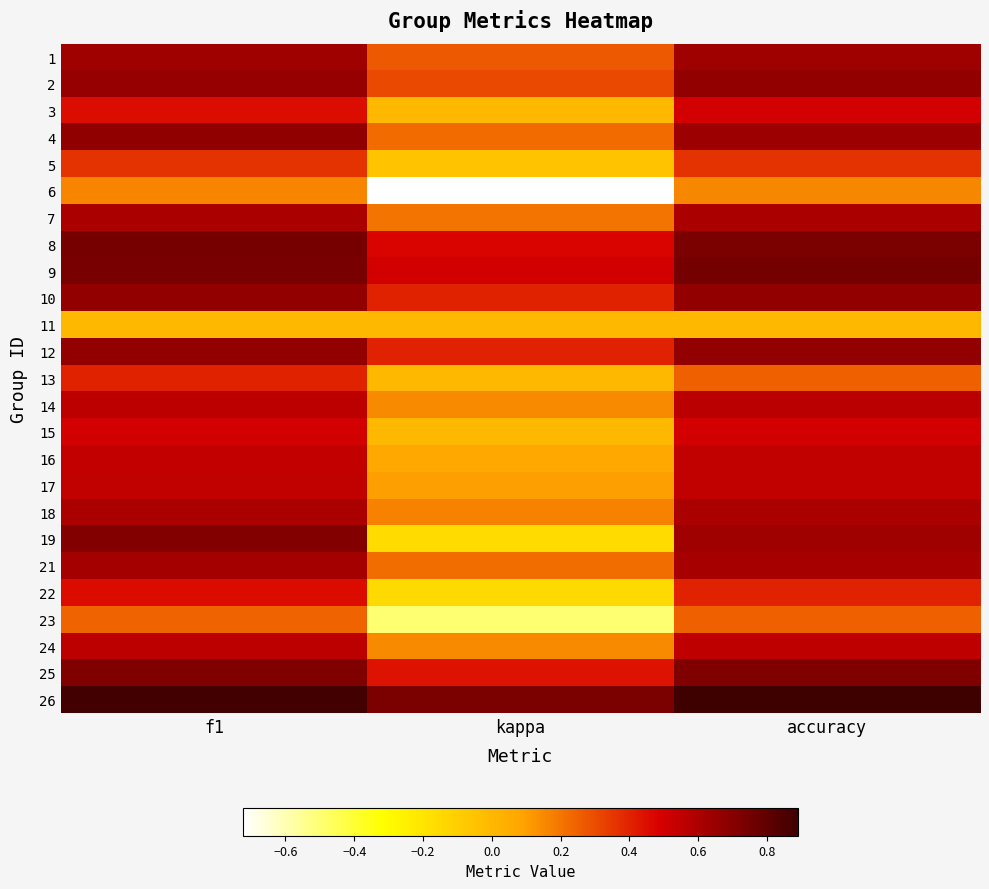

What is the spread (max minus min) of values at kappa?

1.5